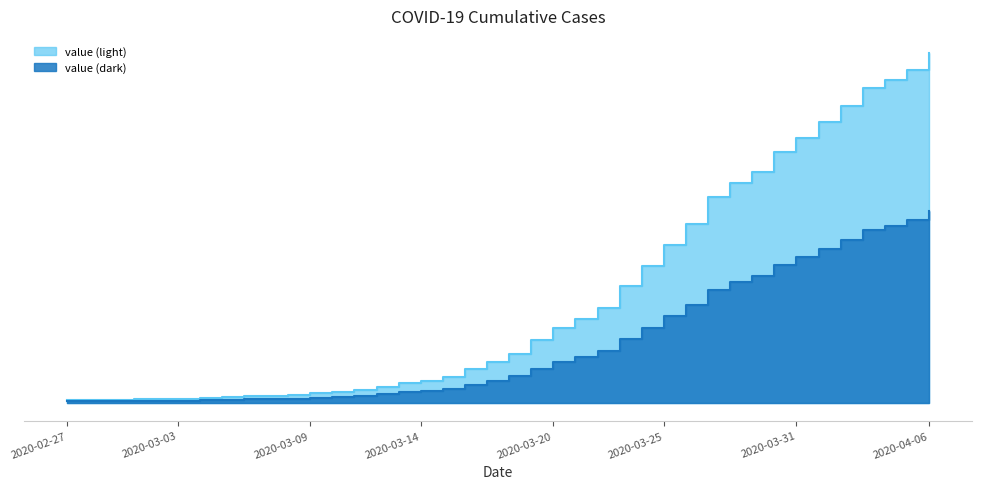

What is the sum of all values?

85760